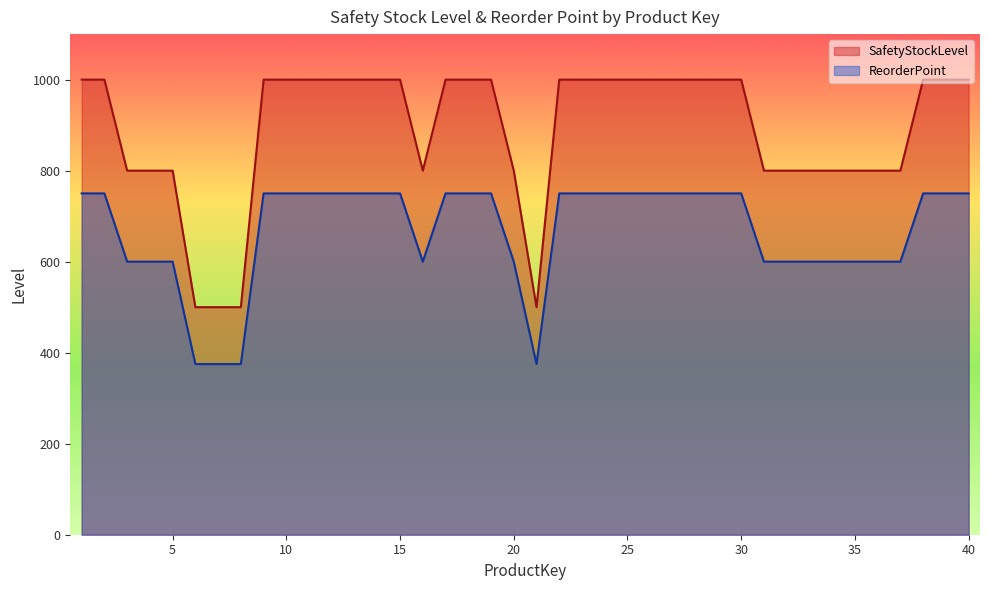

True or false: ReorderPoint and SafetyStockLevel intersect in this chart.

False